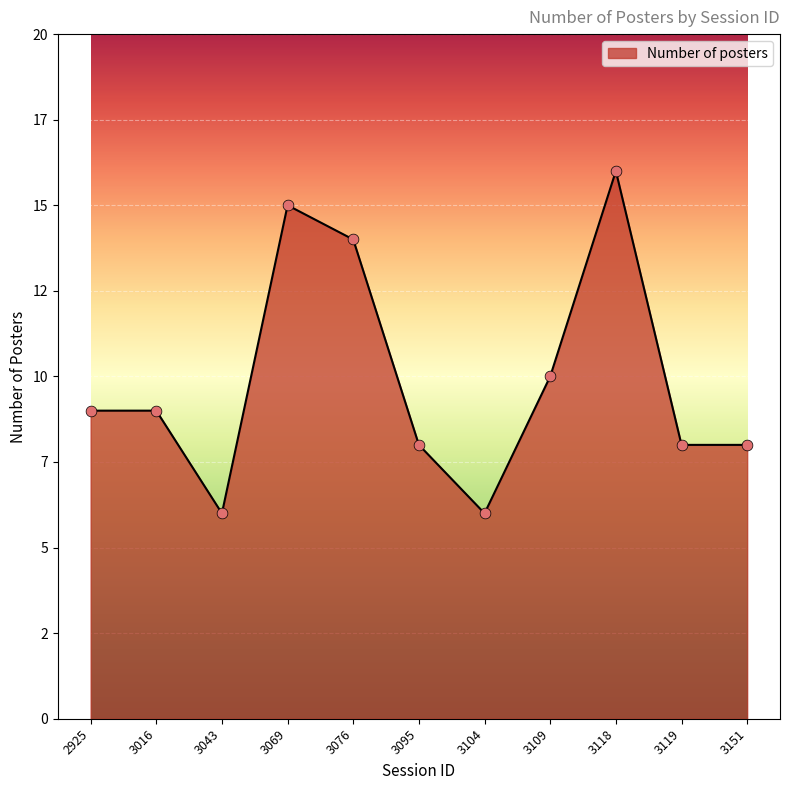

Is this an area chart (filled region under the line)?

Yes